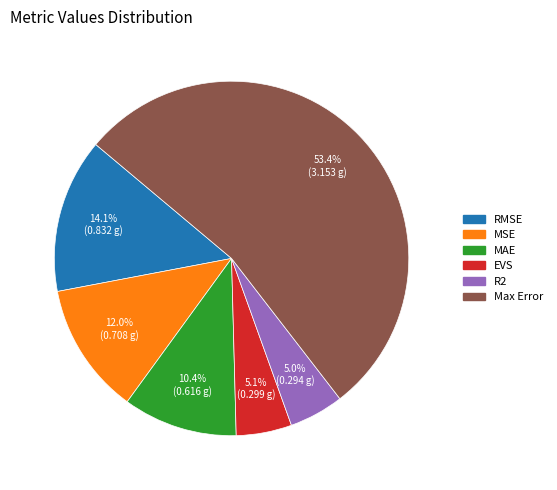

To the nearest percent, what is the difference between the EVS and MAE slice percentages?

5%